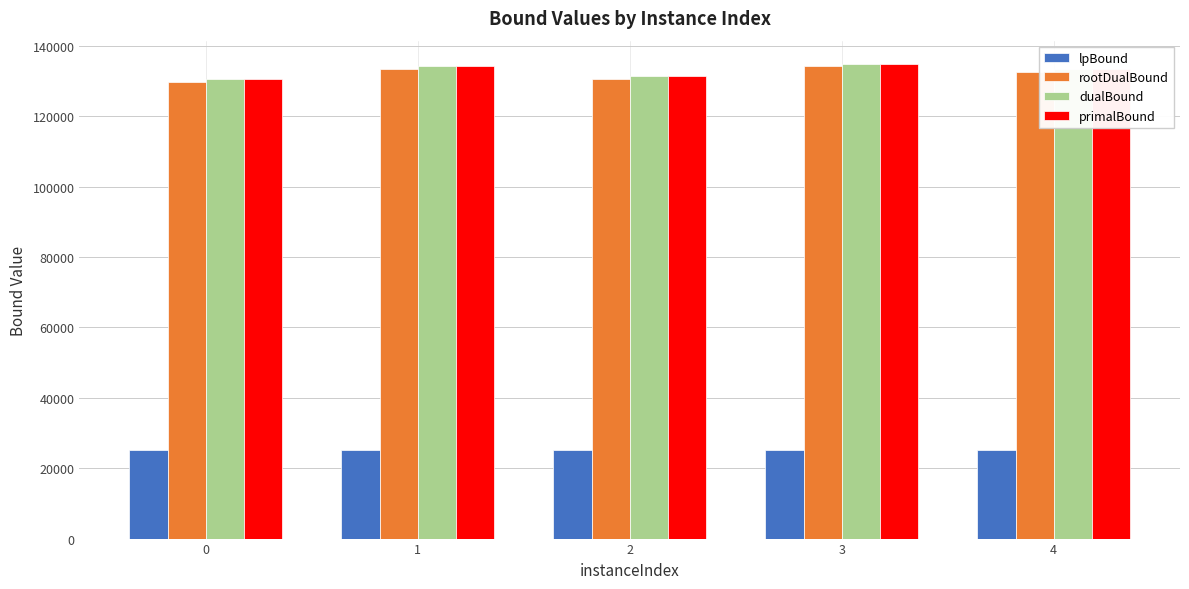

What is the sum of all dualBound values?

664536.9